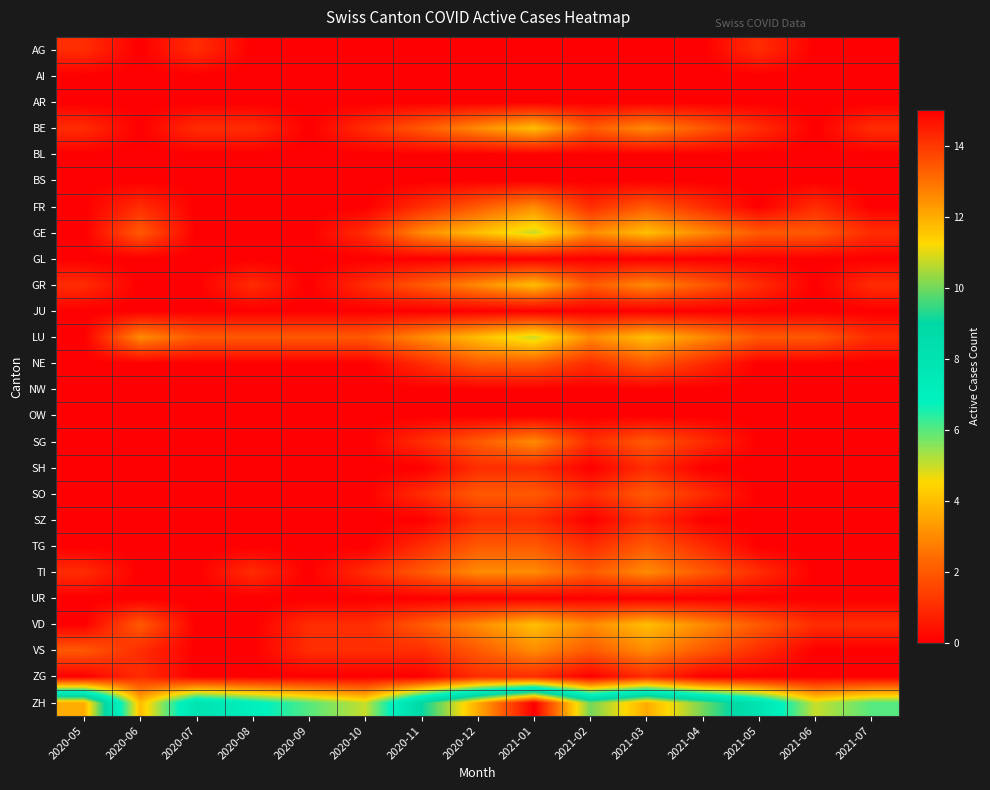

How many series are shown in this chart?

26